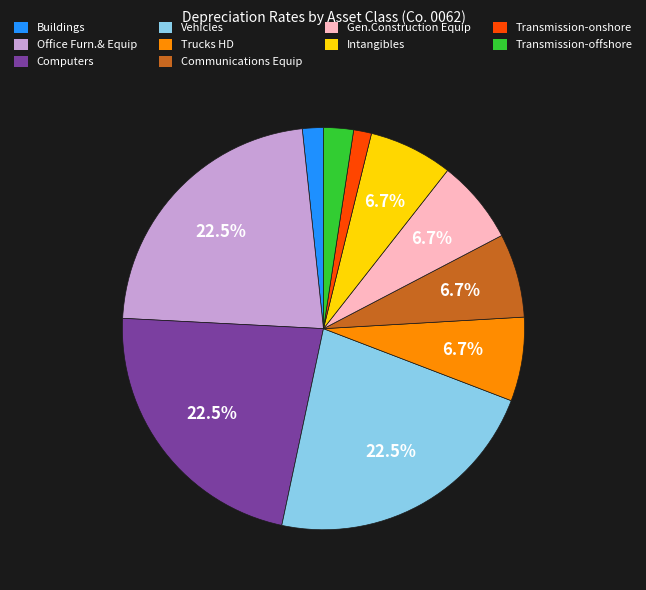

Is the sum of Gen.Construction Equip and Trucks HD greater than half?

No